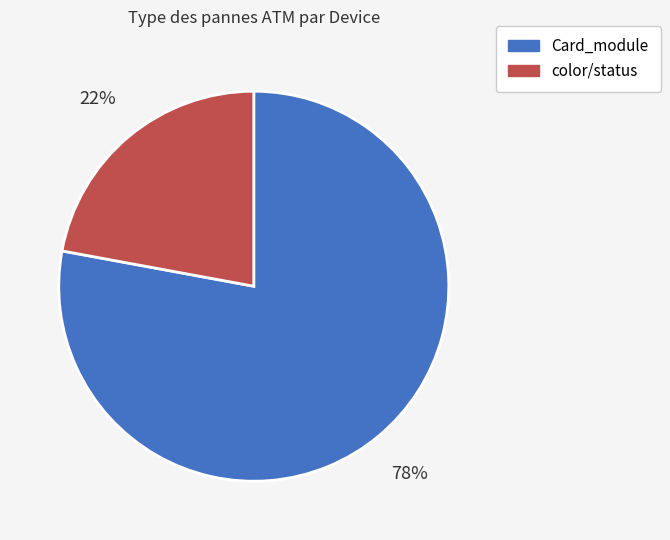

What is the smallest slice in the pie chart?

color/status